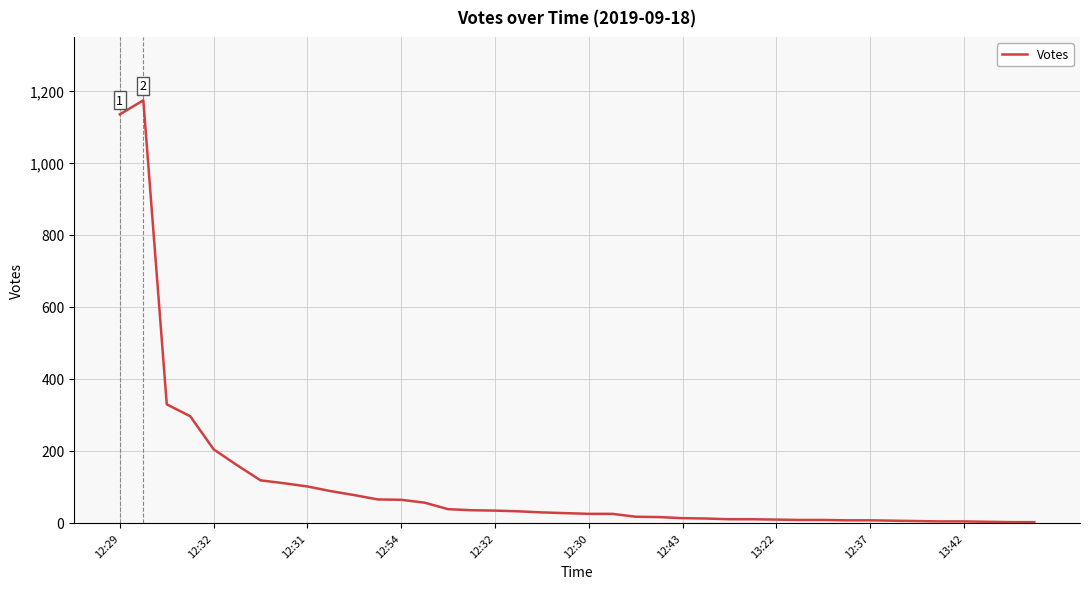

Is this an area chart (filled region under the line)?

No